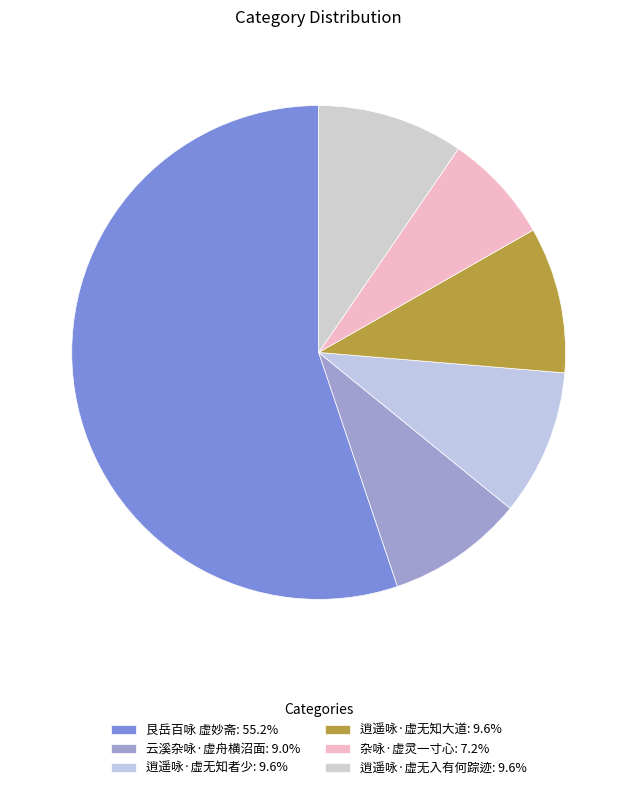

Which slice is the largest?

艮岳百咏 虚妙斋